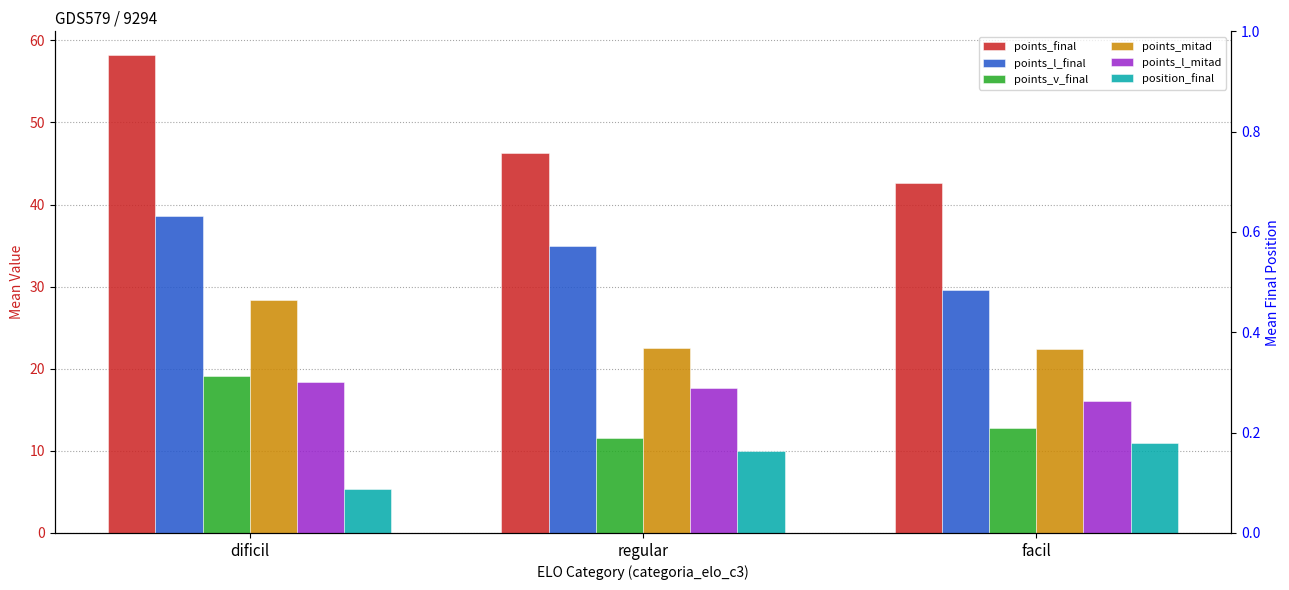

At which label does points_l_mitad reach its minimum?

facil